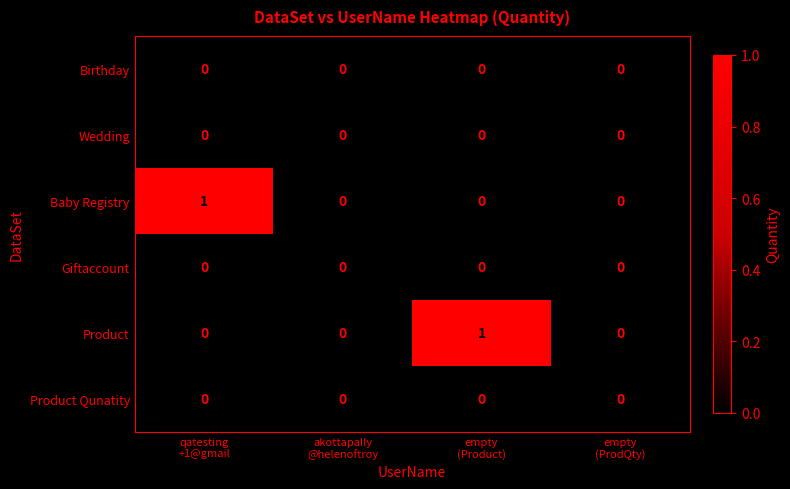

Reading left to right, extract all data points from this chart.

Birthday: 0	0	0	0
Wedding: 0	0	0	0
Baby Registry: 1	0	0	0
Giftaccount: 0	0	0	0
Product: 0	0	1	0
Product Qunatity: 0	0	0	0